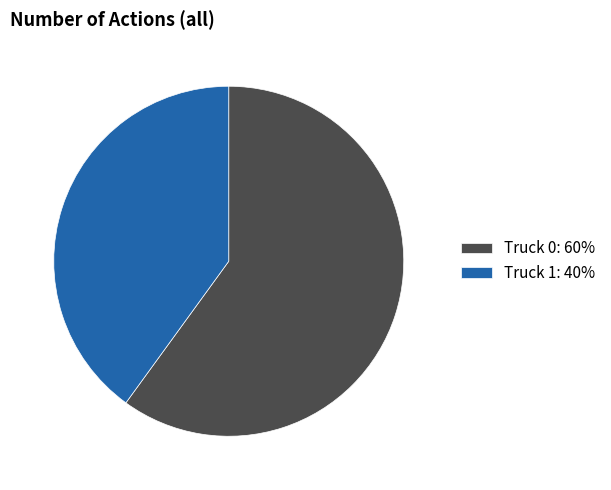

Combined, do Truck 0: 60% and Truck 1: 40% account for over 50%?

Yes